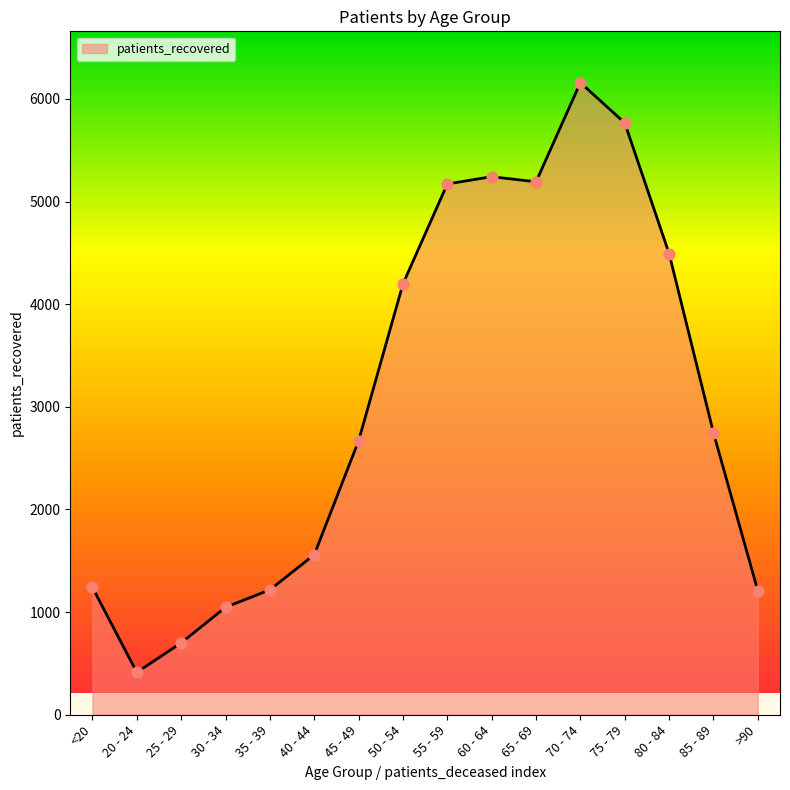

Which has a higher value, 20 - 24 or 35 - 39?

35 - 39